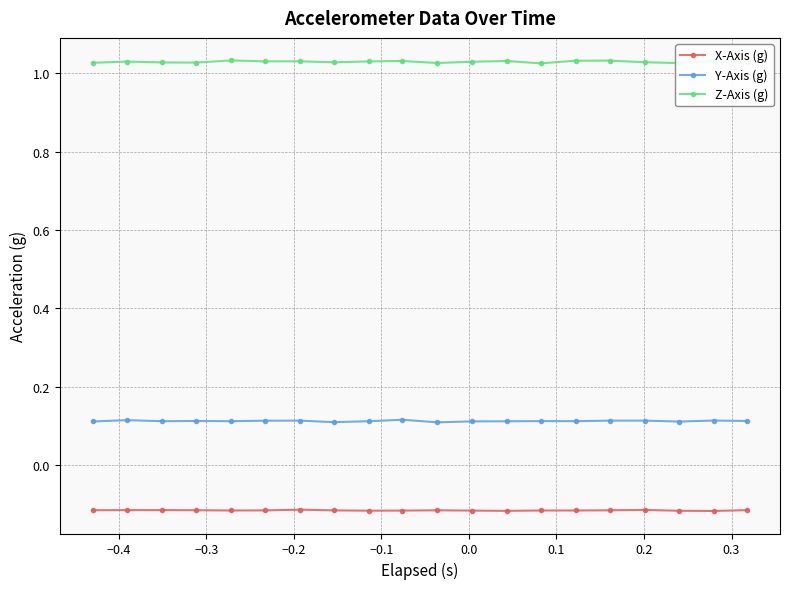

Rank the series by their maximum value, from lowest to highest.

X-Axis (g), Y-Axis (g), Z-Axis (g)